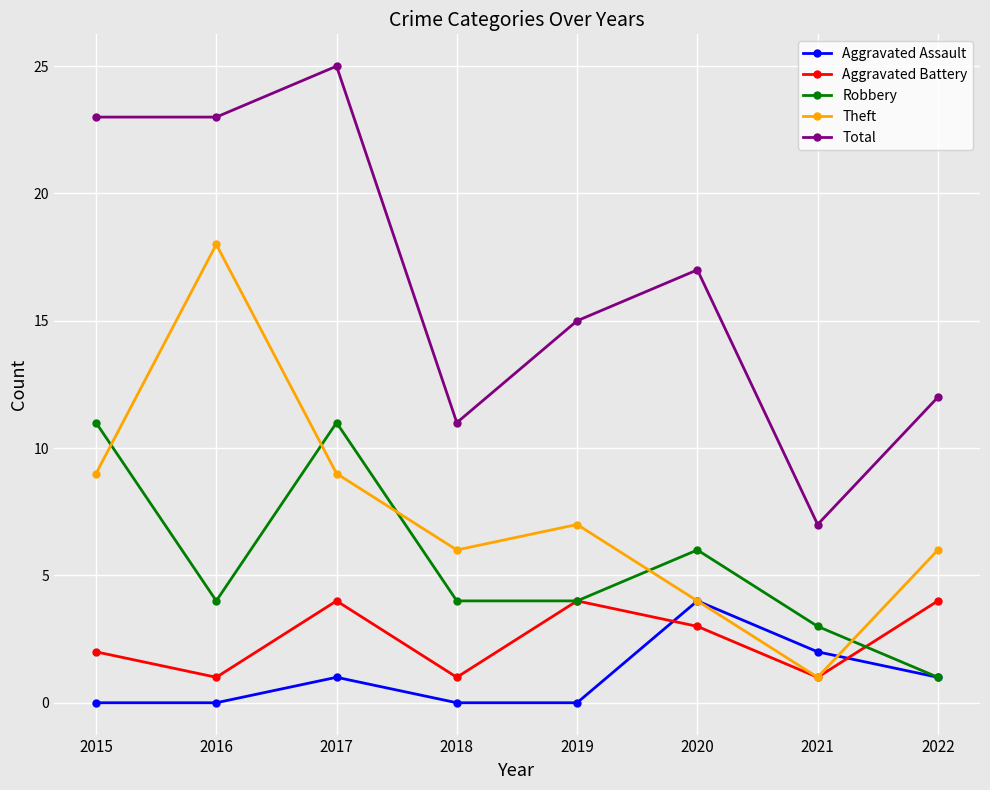

True or false: Theft has more than 2 interior local peaks.

False